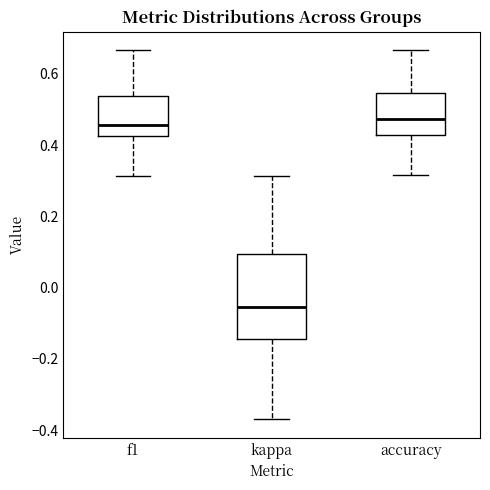

Which box has the lowest median line?

kappa